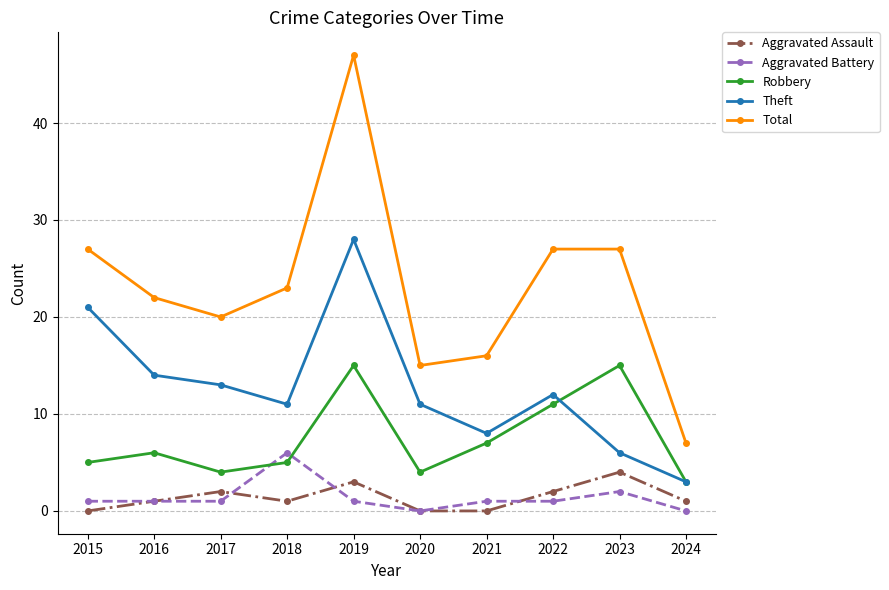

Reading left to right, list all the values displayed in this chart.

Aggravated Assault: 2015=0	2016=1	2017=2	2018=1	2019=3	2020=0	2021=0	2022=2	2023=4	2024=1
Aggravated Battery: 2015=1	2016=1	2017=1	2018=6	2019=1	2020=0	2021=1	2022=1	2023=2	2024=0
Robbery: 2015=5	2016=6	2017=4	2018=5	2019=15	2020=4	2021=7	2022=11	2023=15	2024=3
Theft: 2015=21	2016=14	2017=13	2018=11	2019=28	2020=11	2021=8	2022=12	2023=6	2024=3
Total: 2015=27	2016=22	2017=20	2018=23	2019=47	2020=15	2021=16	2022=27	2023=27	2024=7